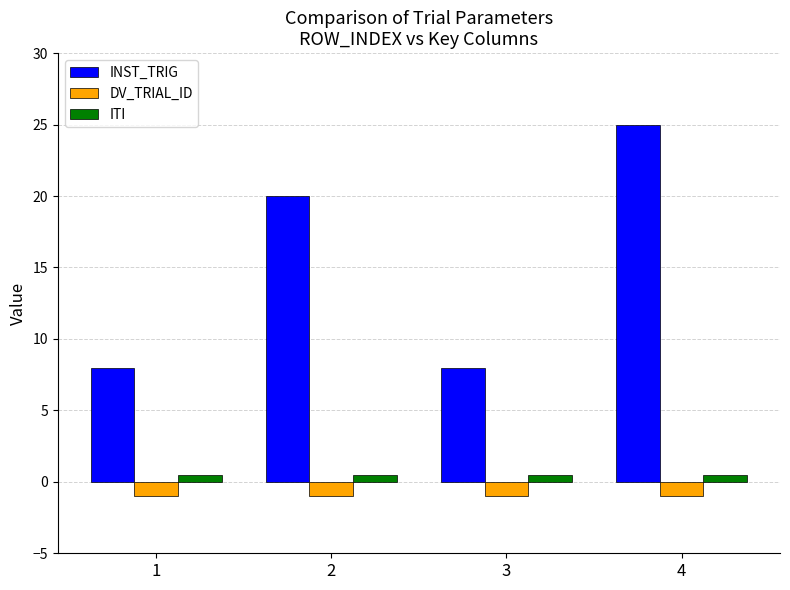

How many groups of bars are there?

4